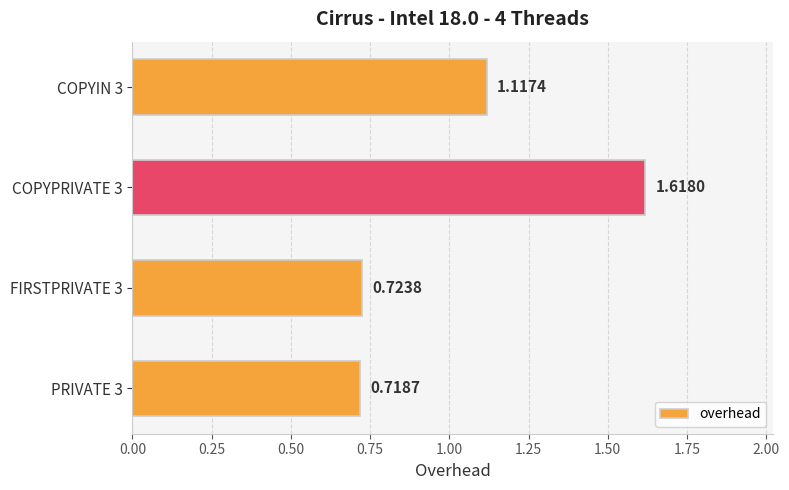

Are the bars grouped side by side (vs. stacked)?

No